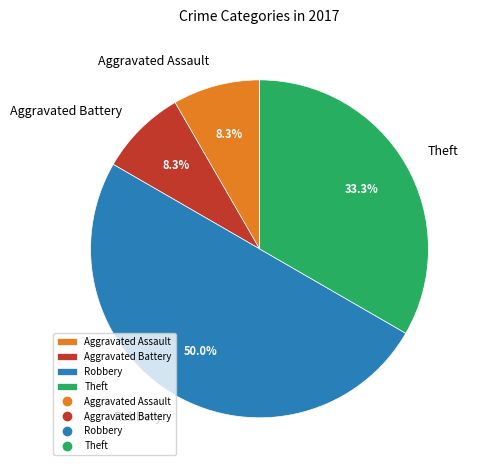

To the nearest percent, what is the average slice percentage?

25%